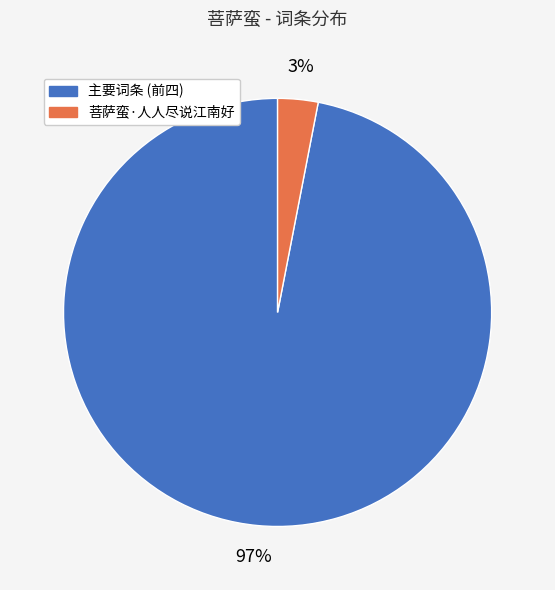

Do 主要词条 (前四) and 菩萨蛮·人人尽说江南好 together represent more than half of the pie?

Yes